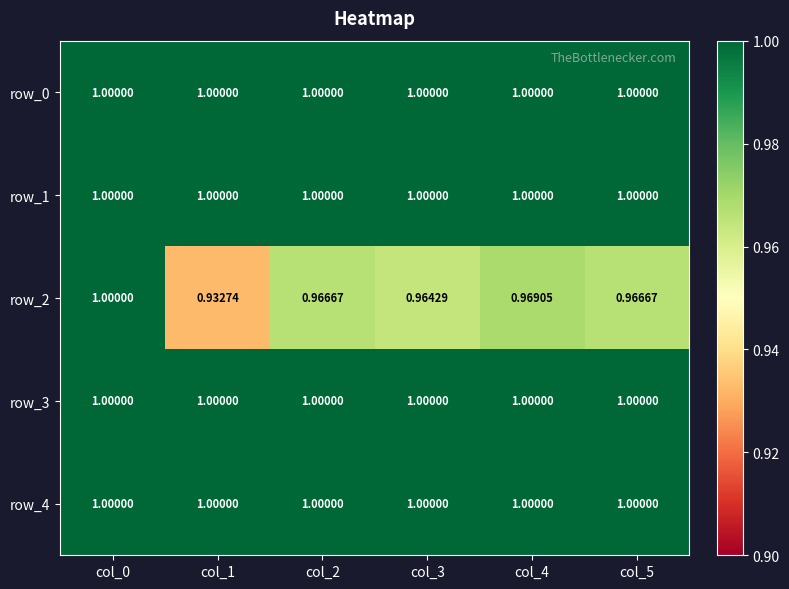

What is the lowest value of the row_4 series?

1.0